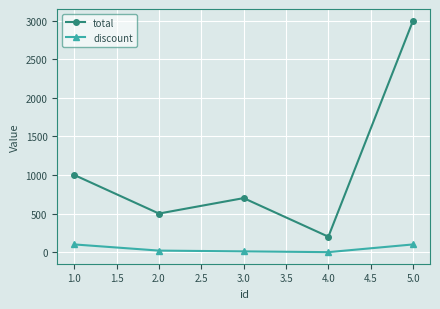

What is the maximum value shown in the chart?

3000